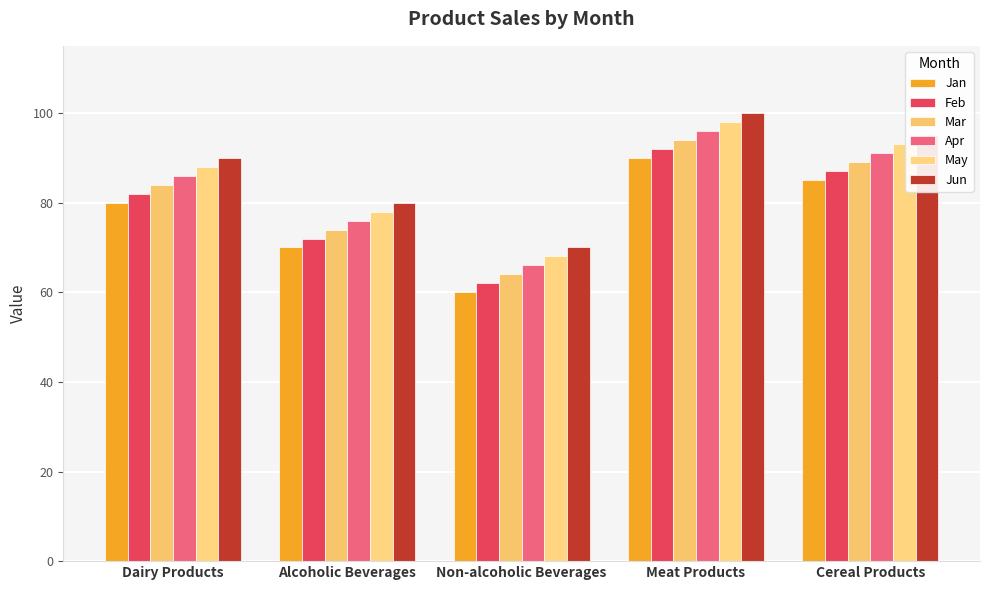

What is the spread (max minus min) of values at Cereal Products?

10